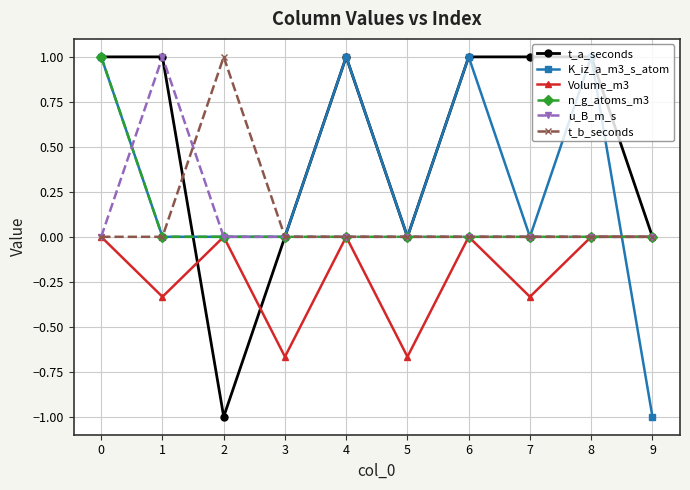

What is the greatest value displayed?

1.0